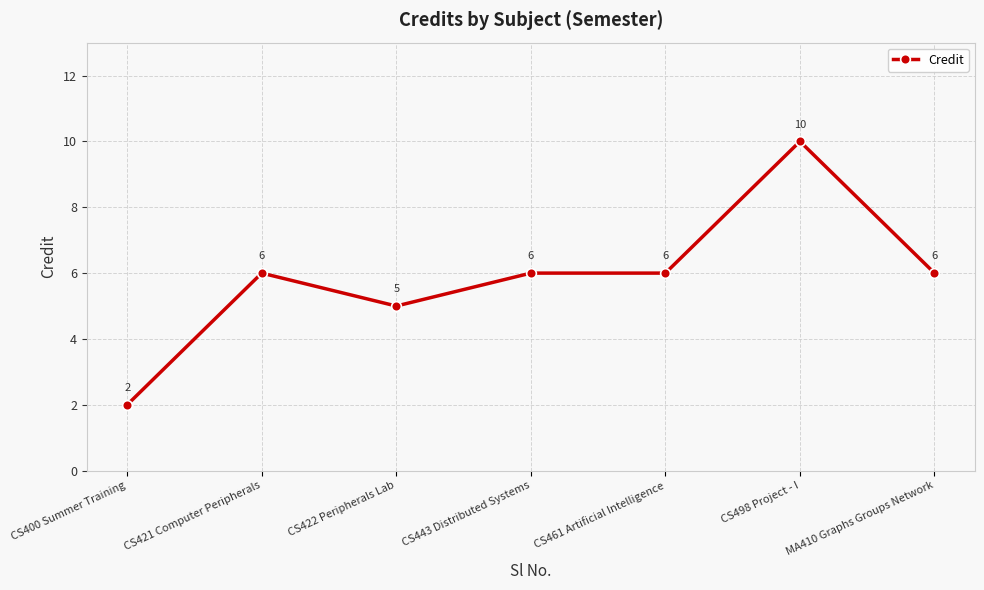

The chart shows a value of 10 at CS443 Distributed Systems. True or false?

False